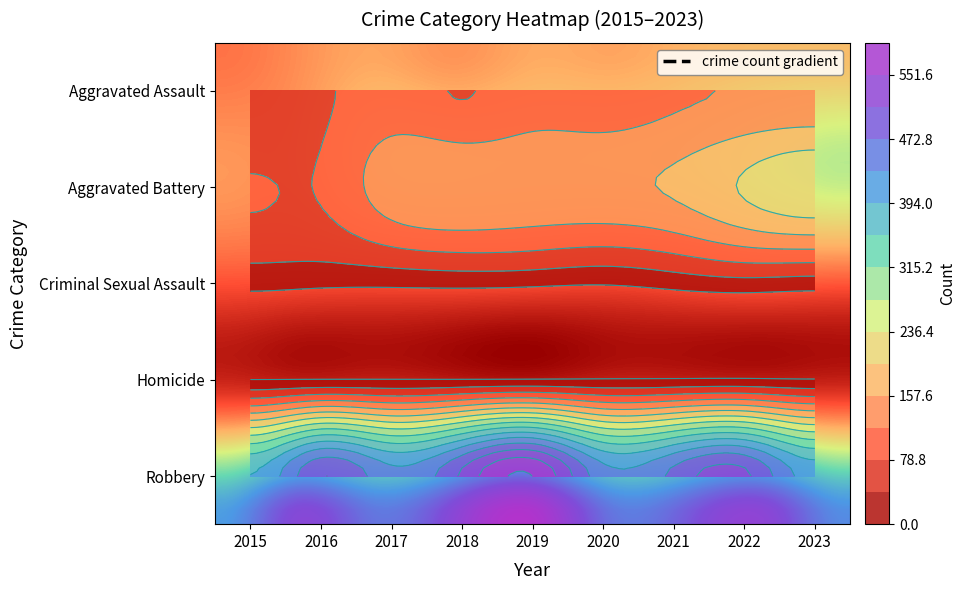

What is the sum of all Aggravated Battery values?

1353